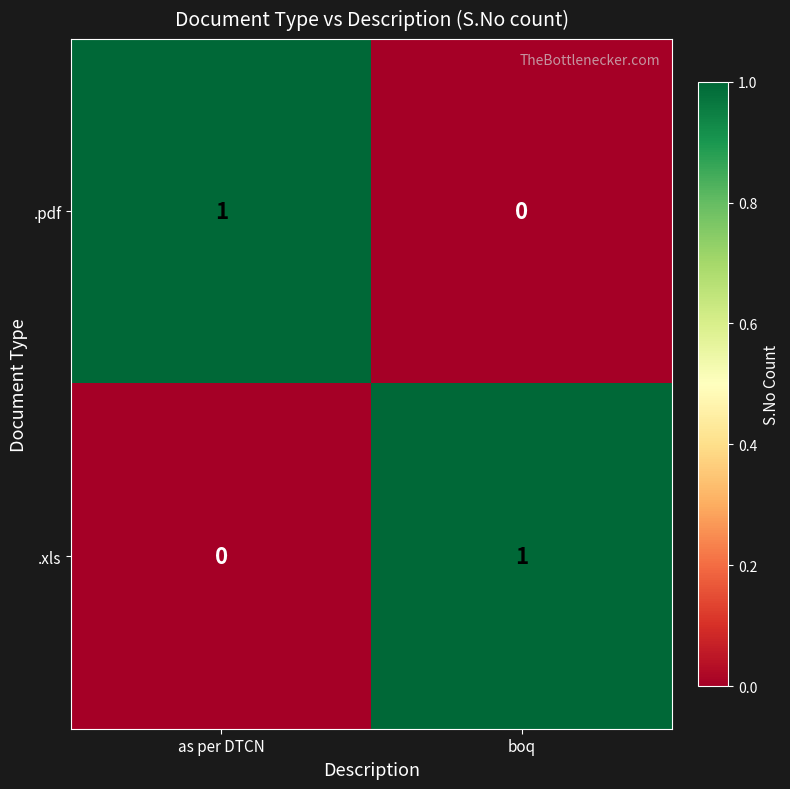

Reading right to left, extract all data points from this chart.

.pdf: boq=0	as per DTCN=1
.xls: boq=1	as per DTCN=0